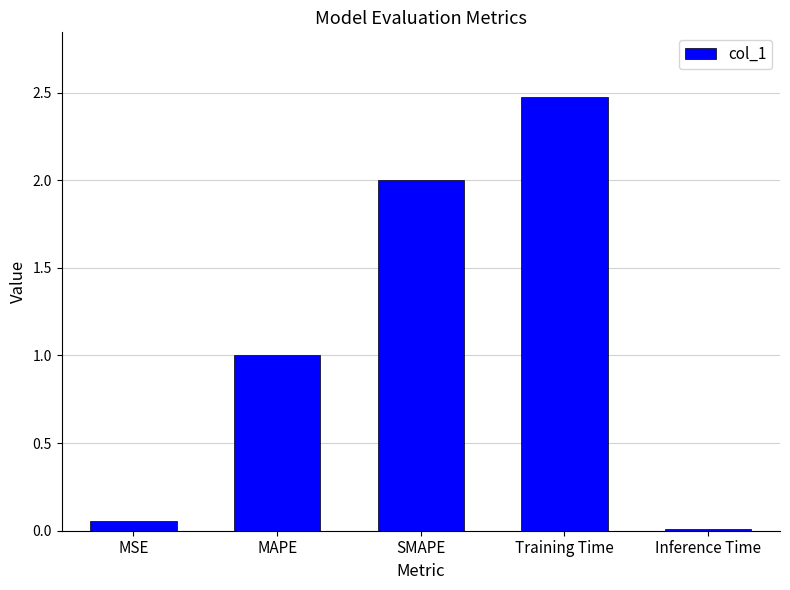

Which has a higher value, MSE or MAPE?

MAPE